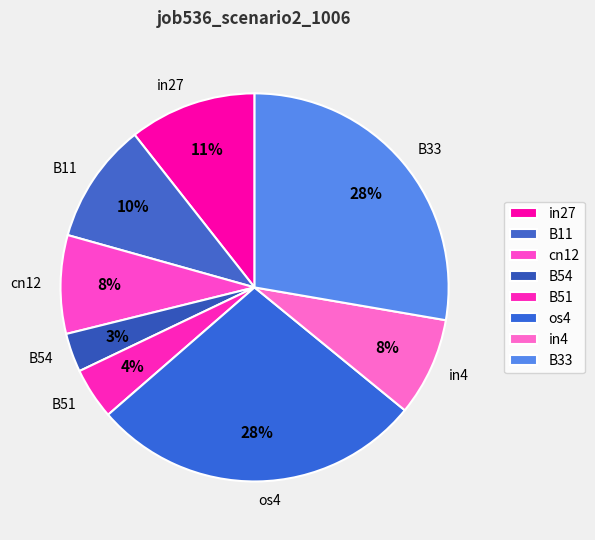

Is there a majority slice in this chart?

No